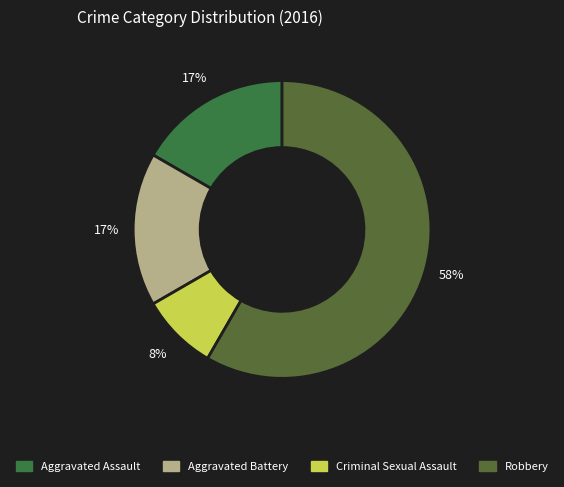

The Aggravated Assault slice represents 9% of the pie. True or false?

False